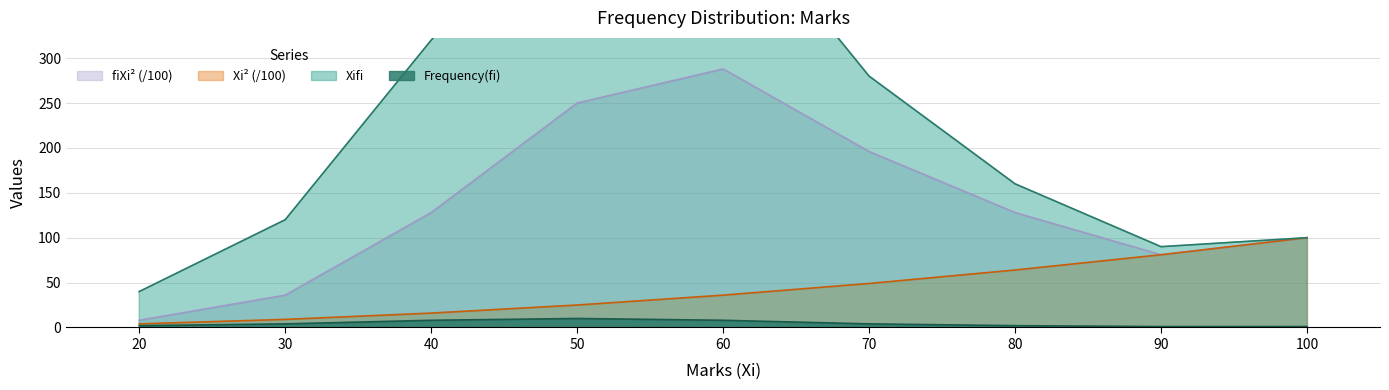

True or false: Frequency has more than 1 points higher than both neighbors.

False